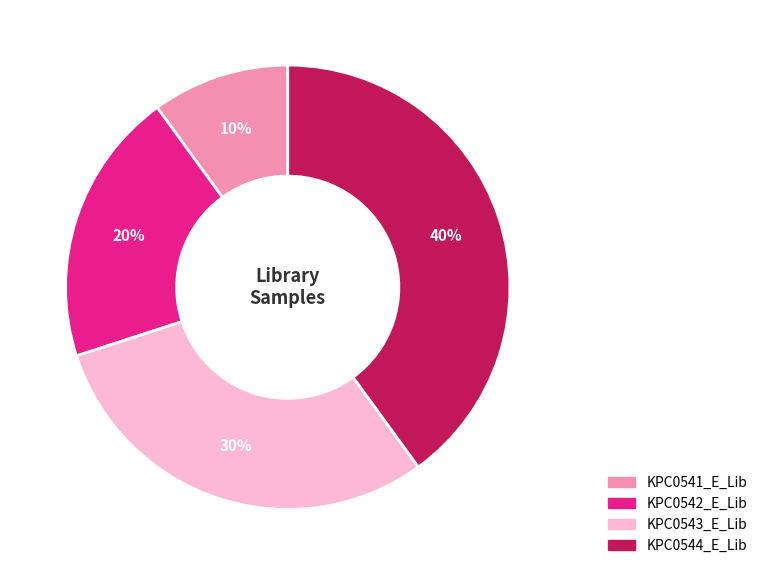

How many slices are in this pie chart?

4